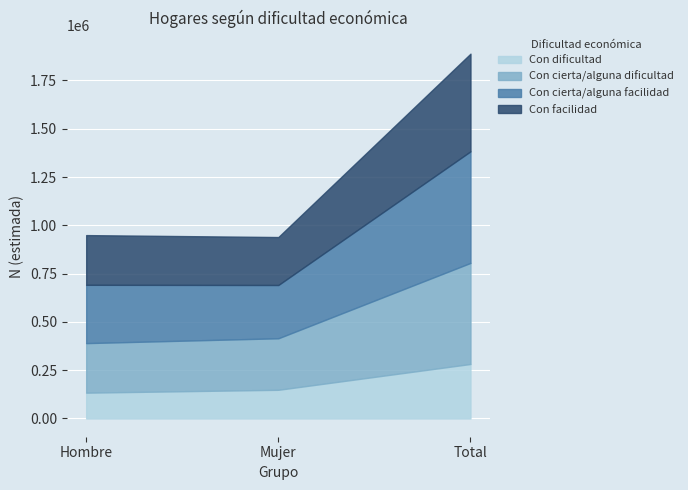

What position from the left is Hombre?

1